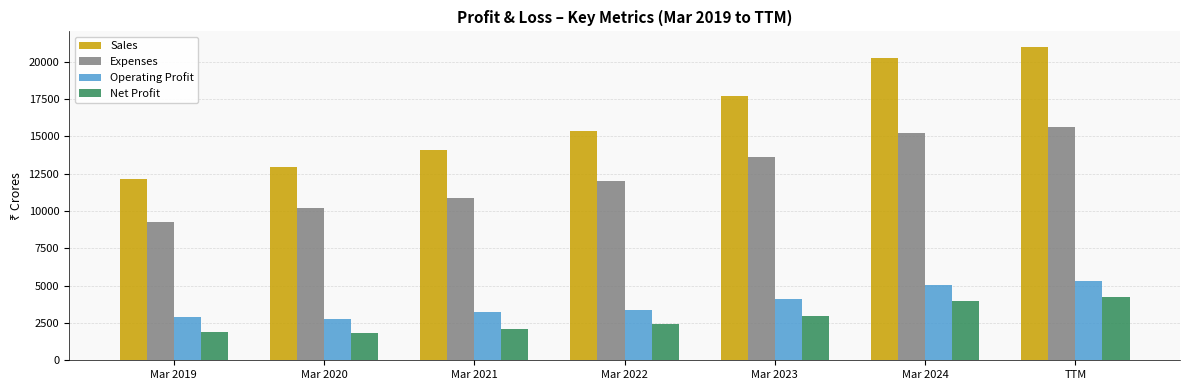

What are all the series names shown in the legend?

Sales, Expenses, Operating Profit, Net Profit